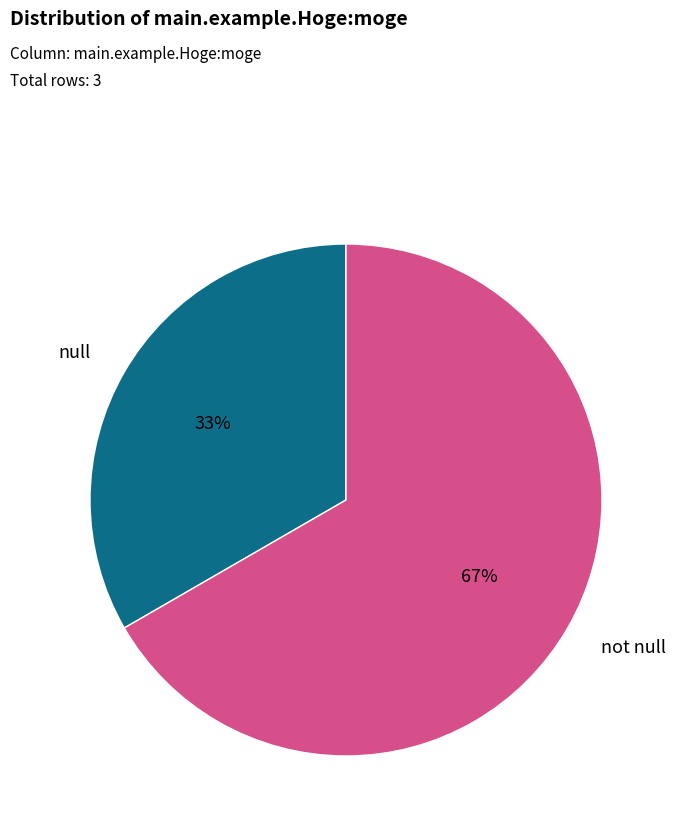

To the nearest percent, what is the average slice percentage?

50%